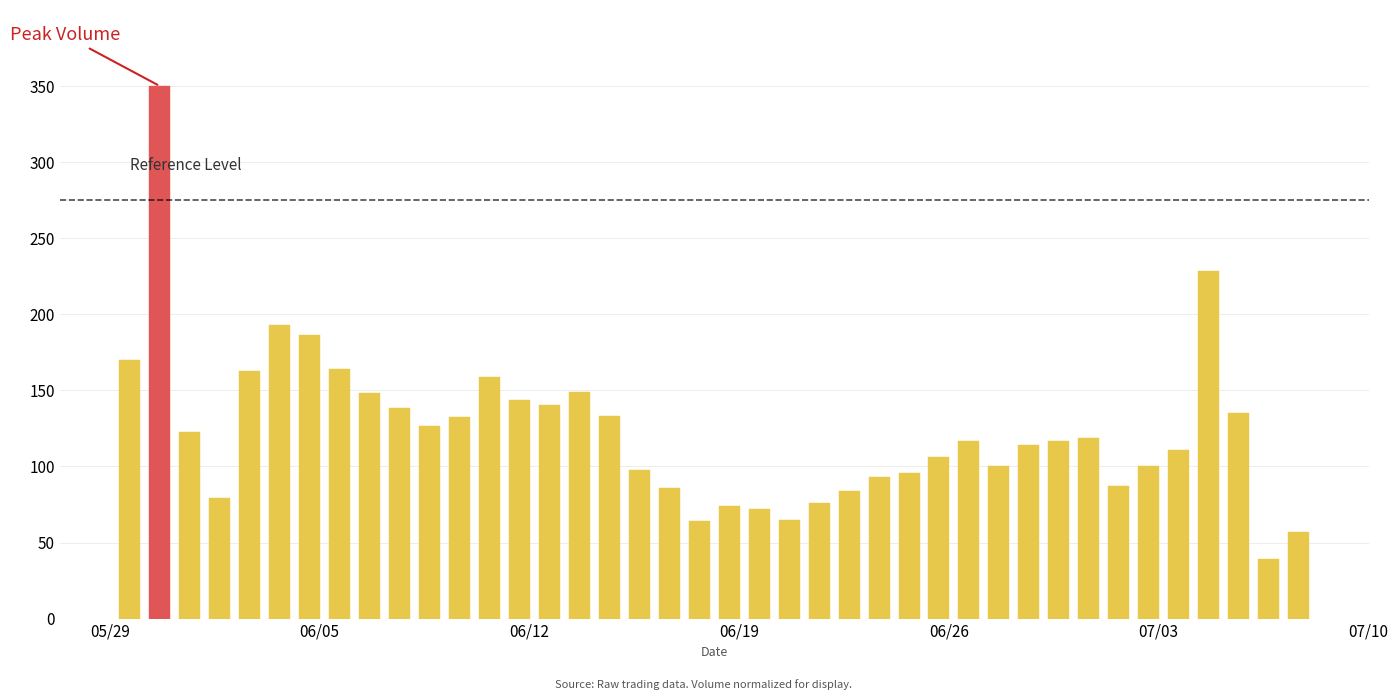

What is the greatest value displayed?

350.0